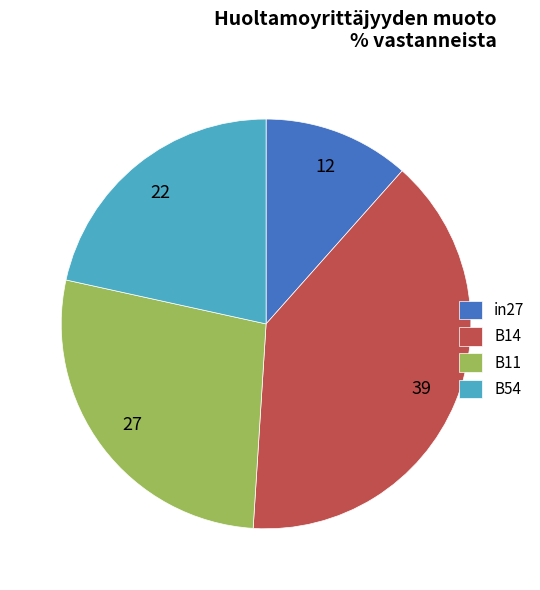

Which slice is the largest?

B14